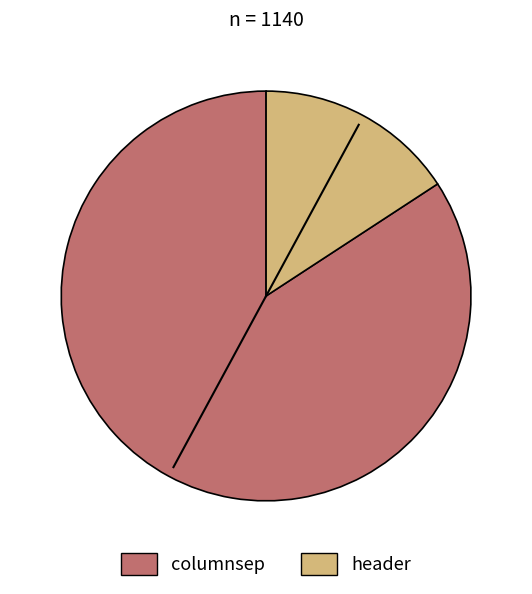

Which slice represents more than half of the pie?

columnsep